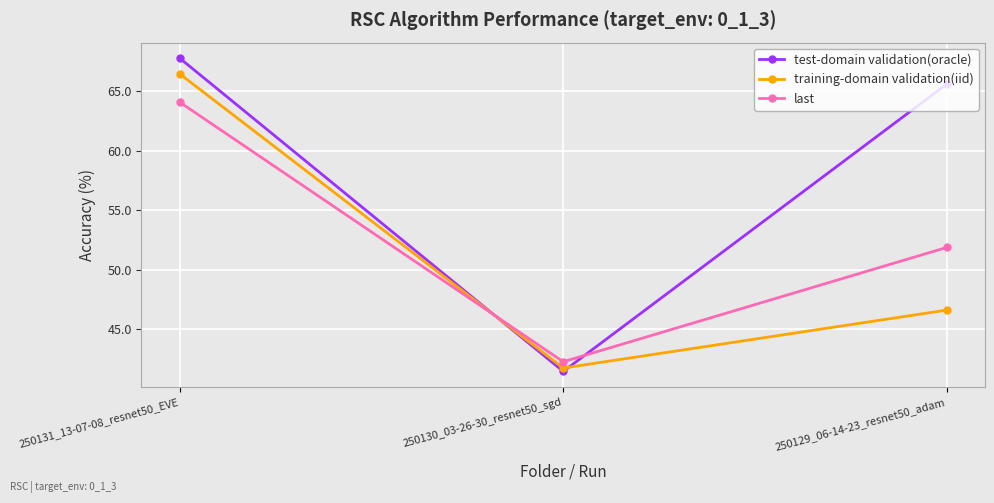

What position from the left is 250129_06-14-23_resnet50_adam?

3